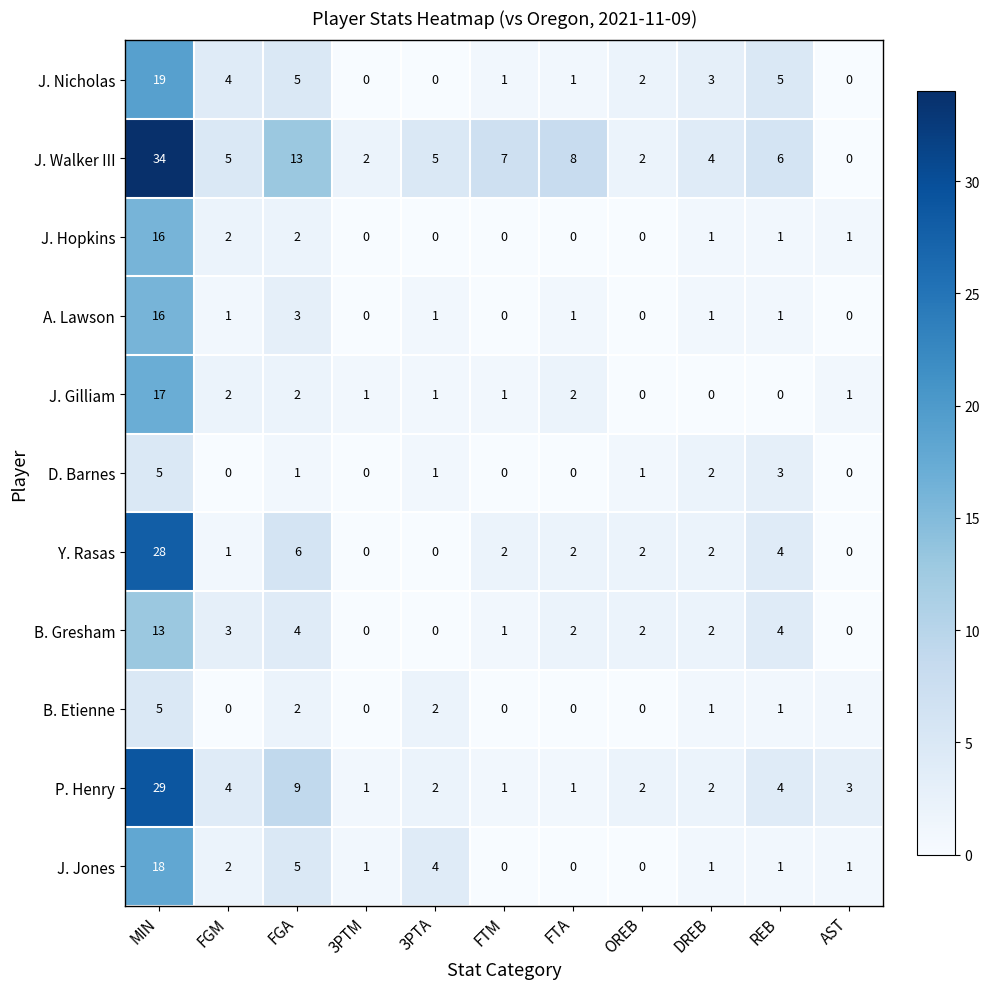

Which series changed the most between FGM and 3PTA?

J. Nicholas